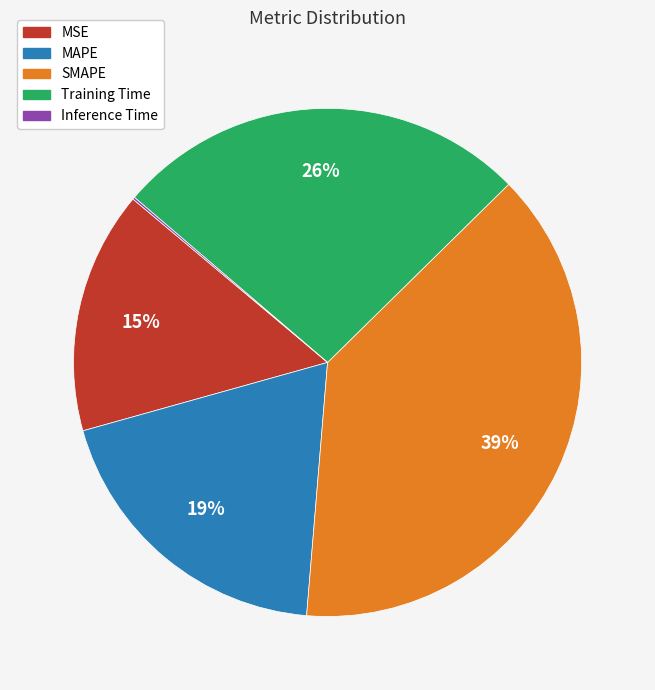

Does MAPE account for over 50% of the chart?

No